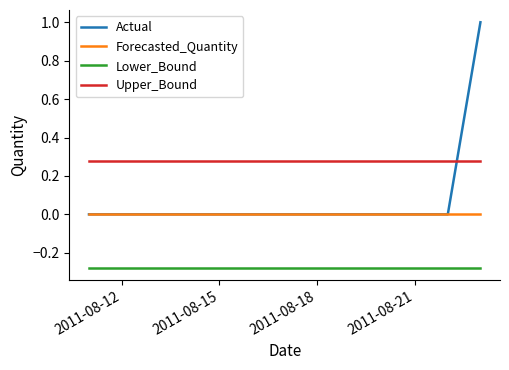

What is the average value of the Actual series?

0.1